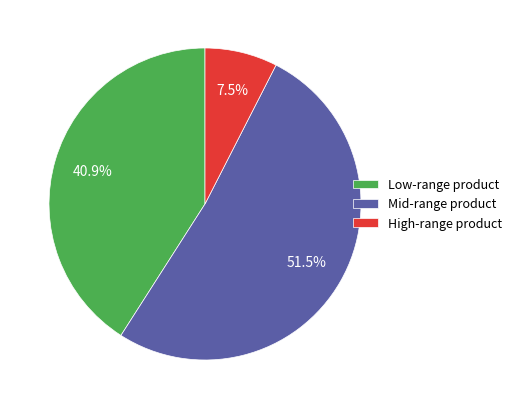

What percentage do Mid-range product and High-range product together represent?

59.1%